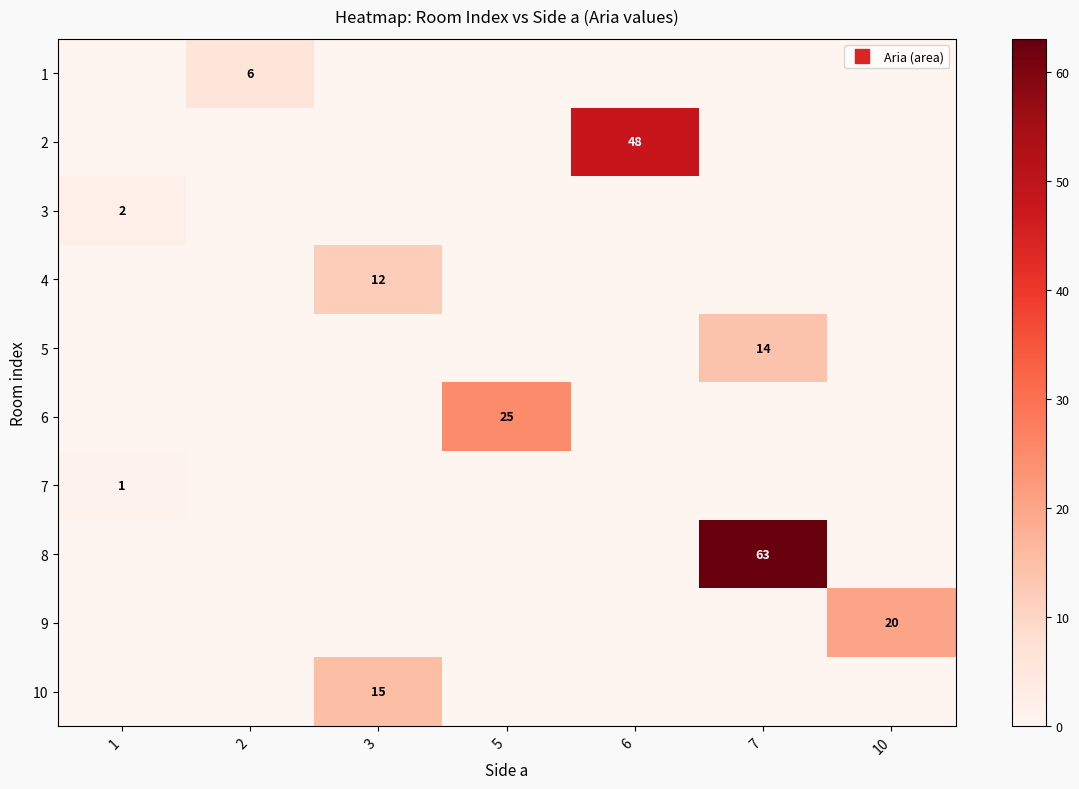

At which category does the chart reach its peak across all series?

7